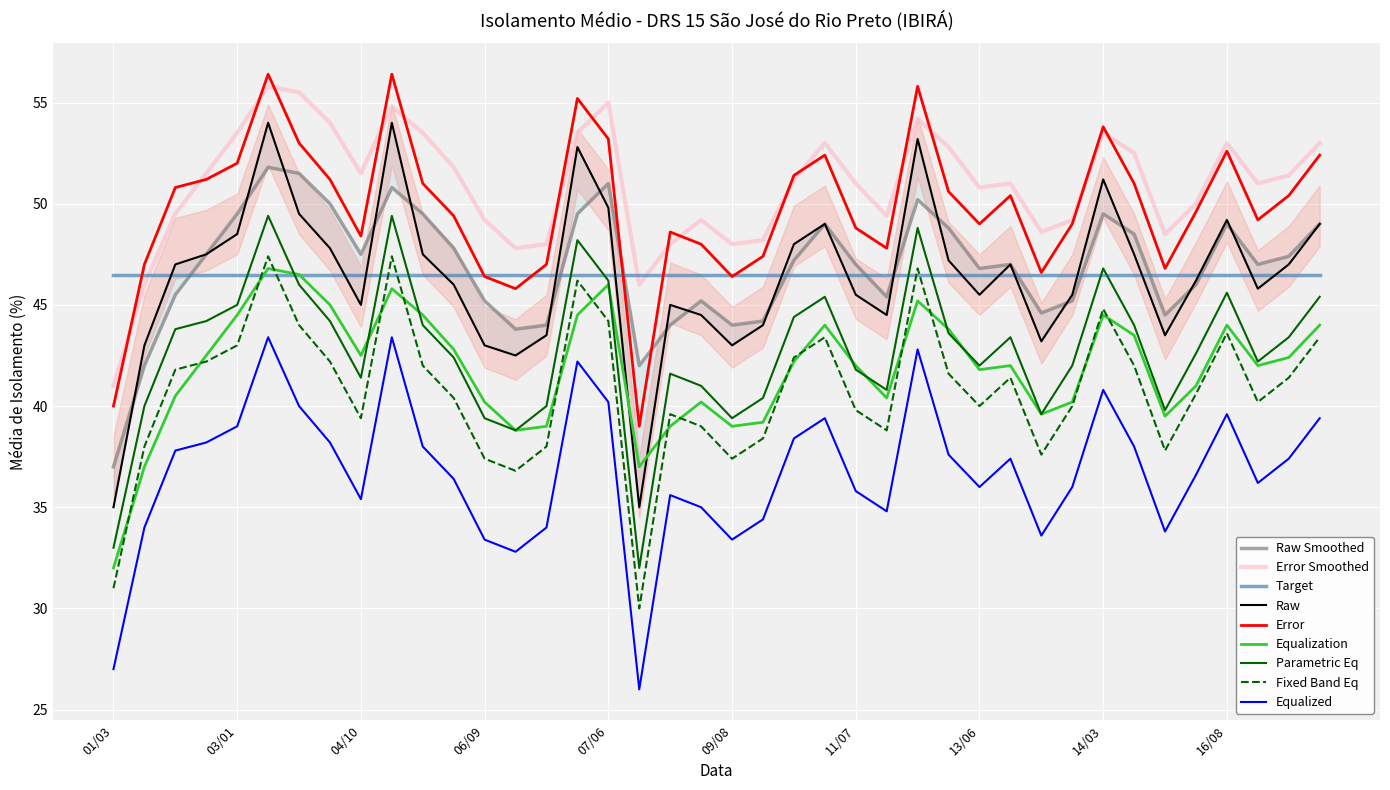

After their last crossing, which series has the higher values: media_isolamento_smooth or media_isolamento_raw?

media_isolamento_smooth